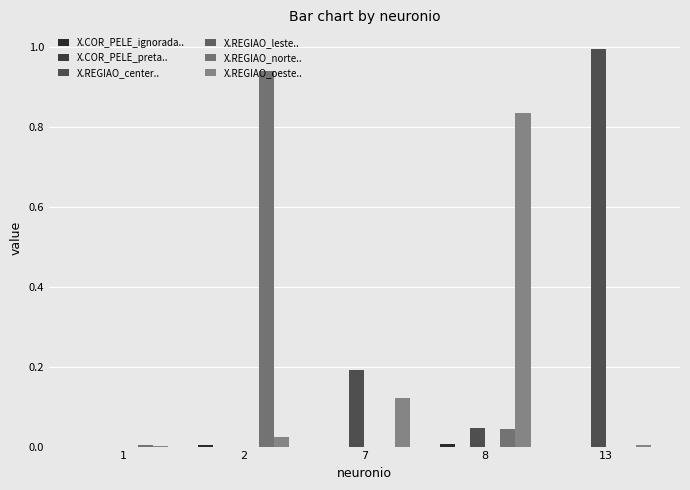

Reading left to right, extract all data points from this chart.

X.COR_PELE_ignorada..: 0.0	0.0	0.0	0.0	0.0
X.COR_PELE_preta..: 0.0	0.0	0.0	0.0	0.0
X.REGIAO_center..: 0.0	0.0	0.2	0.0	1.0
X.REGIAO_leste..: 0.0	0.0	0.0	0.0	0.0
X.REGIAO_norte..: 0.0	0.9	0.0	0.0	0.0
X.REGIAO_oeste..: 0.0	0.0	0.1	0.8	0.0